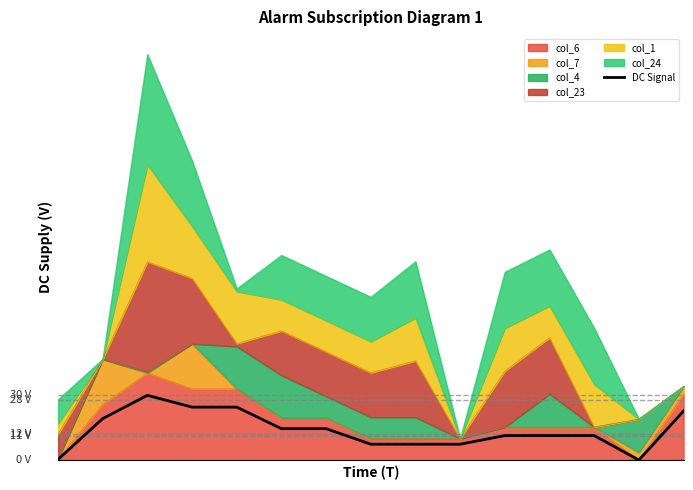

At which label is the value closest to 150?

5